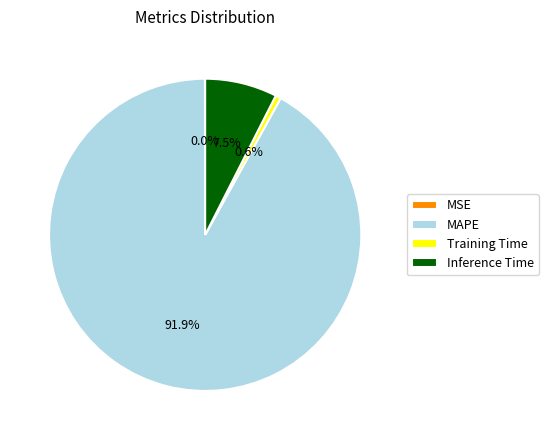

The Training Time slice represents 1% of the pie. True or false?

True